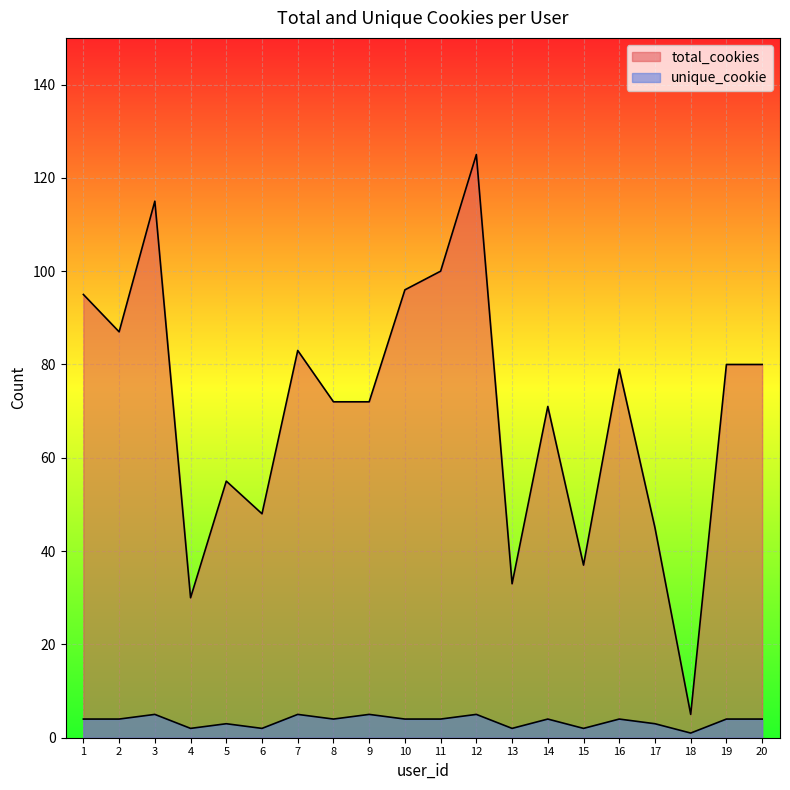

Which series has the largest range (max minus min)?

total_cookies